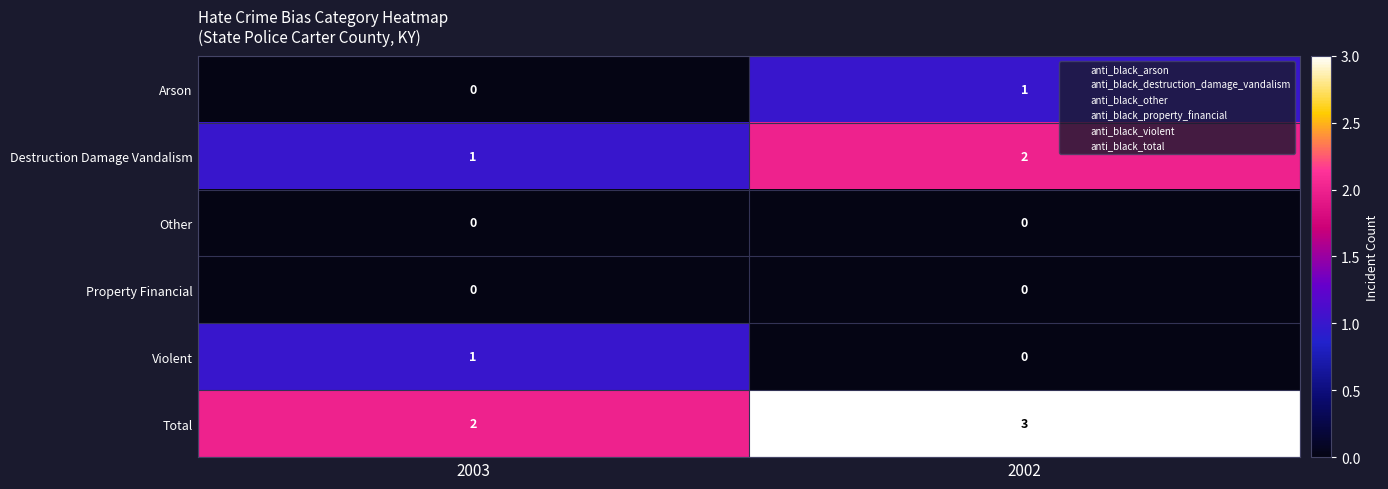

Reading left to right, extract all data points from this chart.

Arson: 2003=0	2002=1
Destruction Damage Vandalism: 2003=1	2002=2
Other: 2003=0	2002=0
Property Financial: 2003=0	2002=0
Violent: 2003=1	2002=0
Total: 2003=2	2002=3